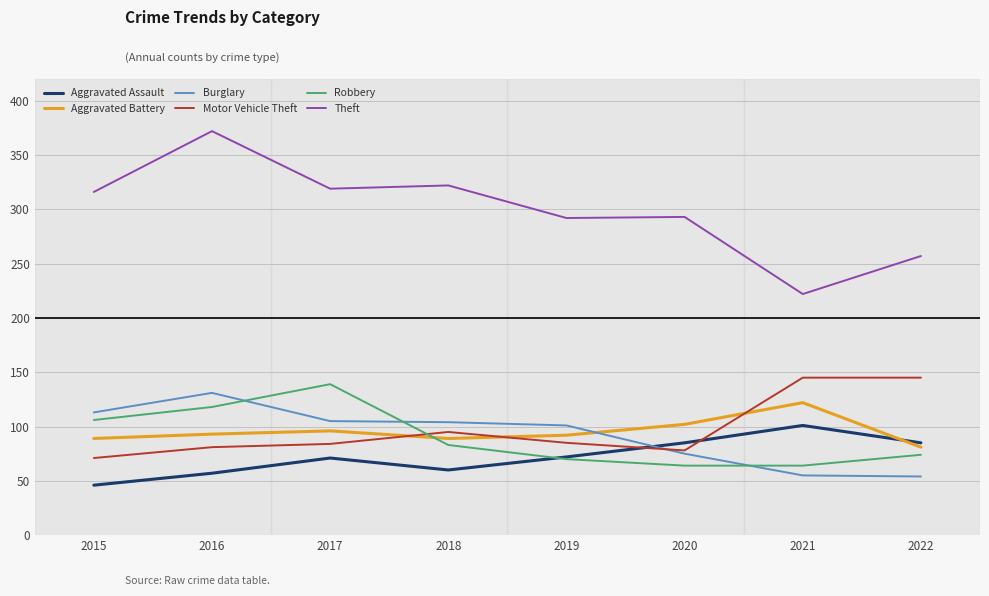

Which category has the lowest value across all series?

2015